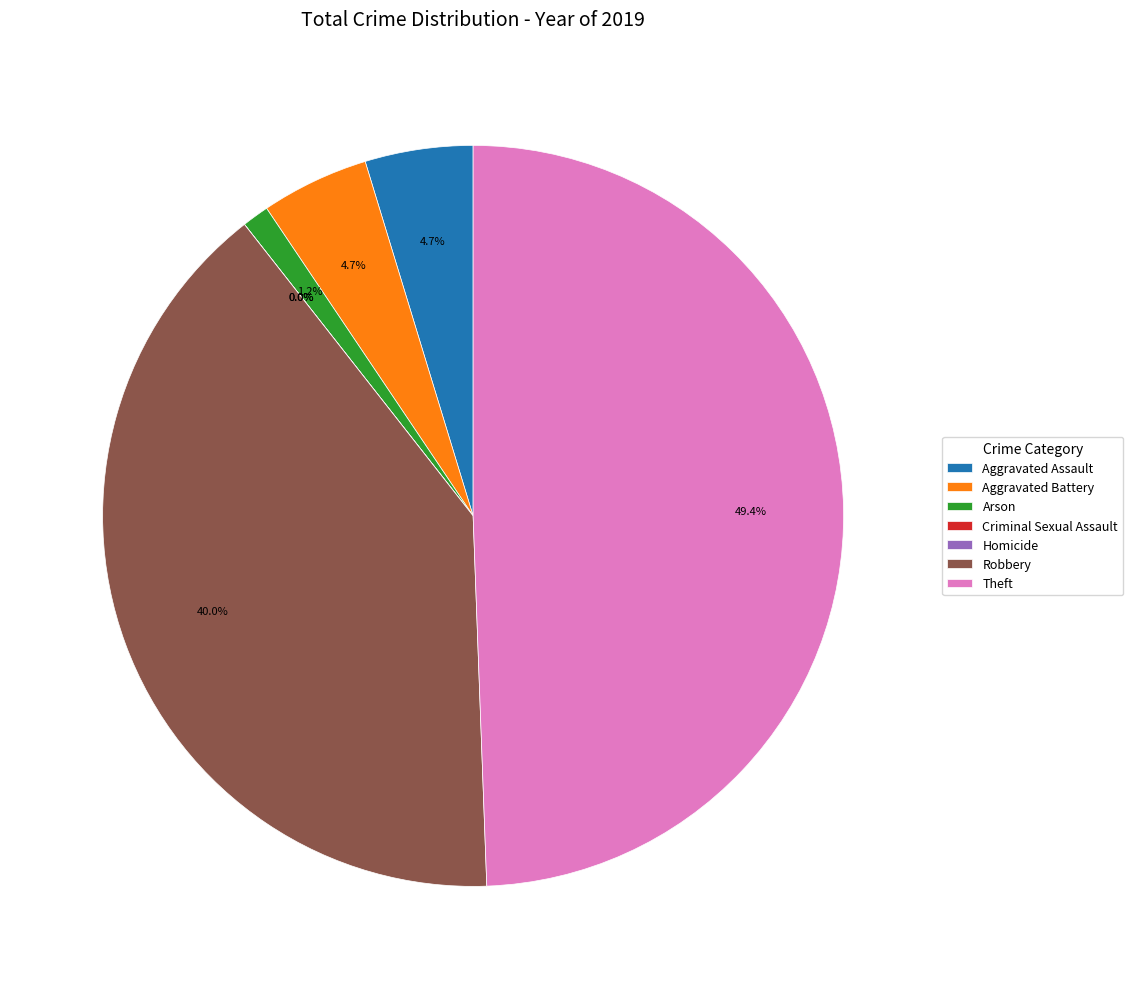

How many slices are in this pie chart?

7